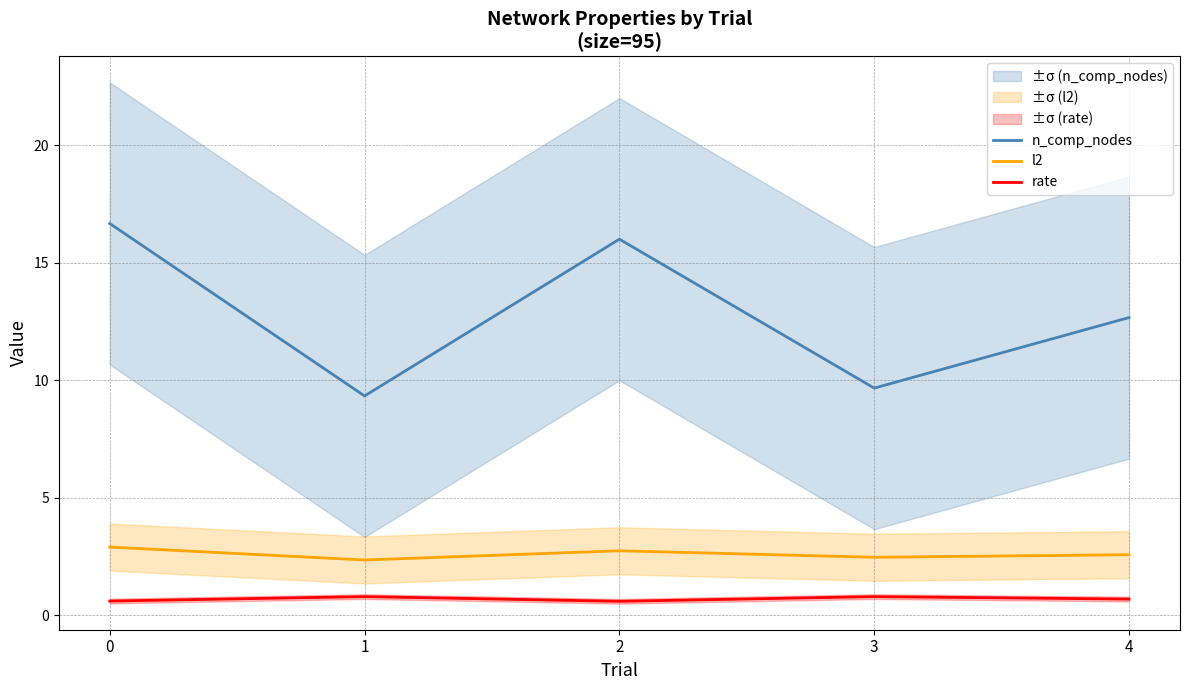

What is the minimum value for n_comp_nodes?

9.3